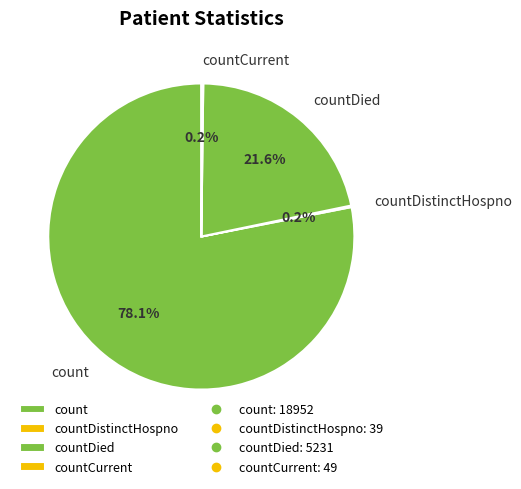

Is there a majority slice in this chart?

Yes